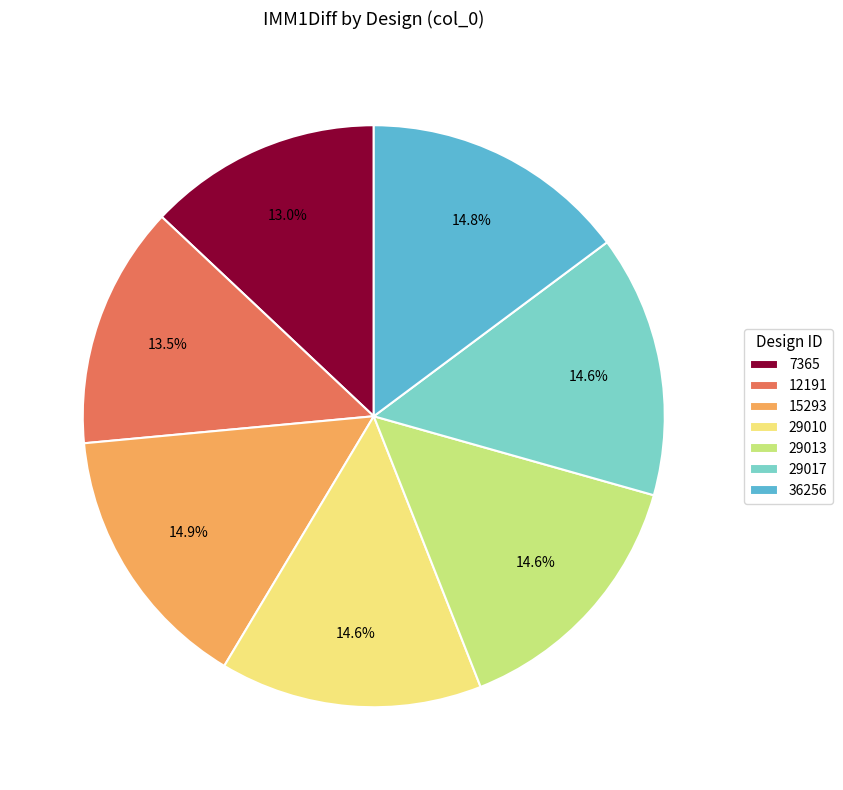

How many slices are in this pie chart?

7